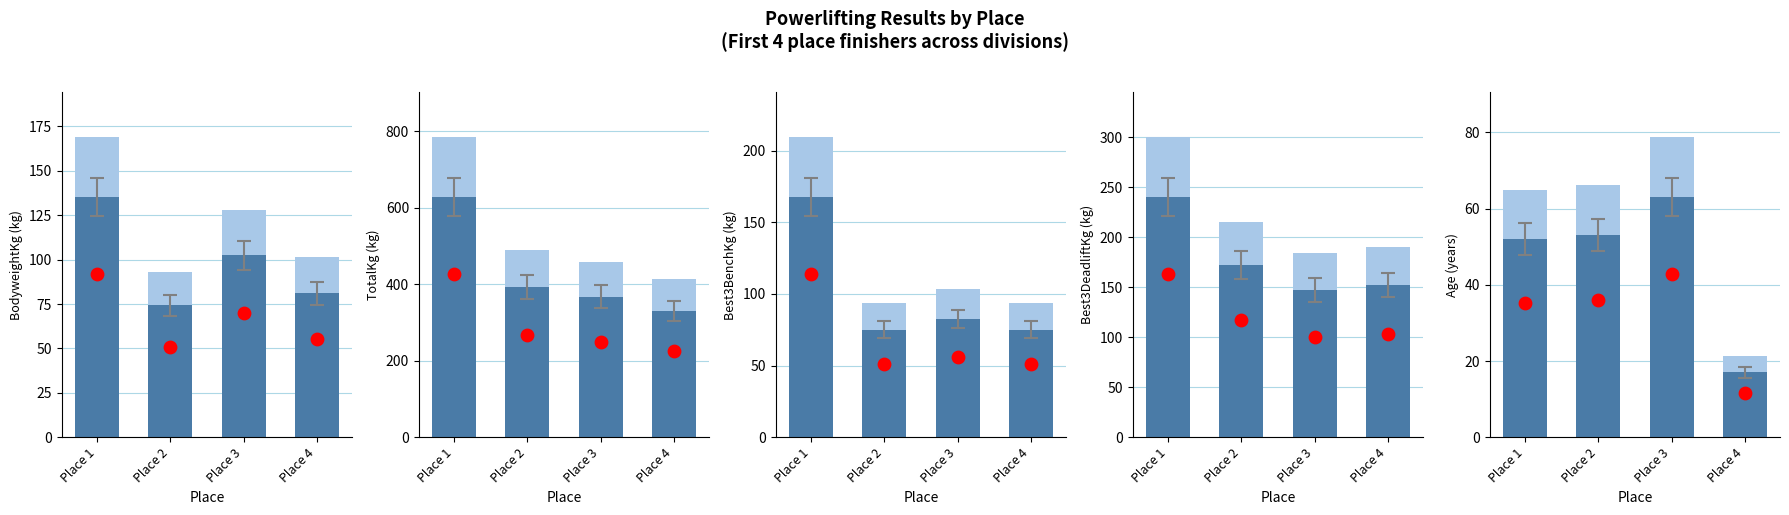

Which series contains the lowest Y value?

Observed